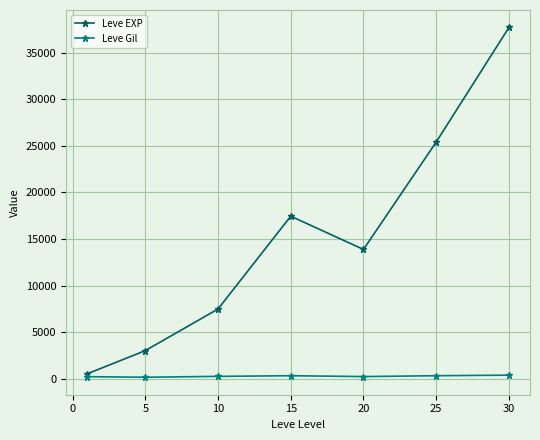

How many lines are shown in the chart?

2